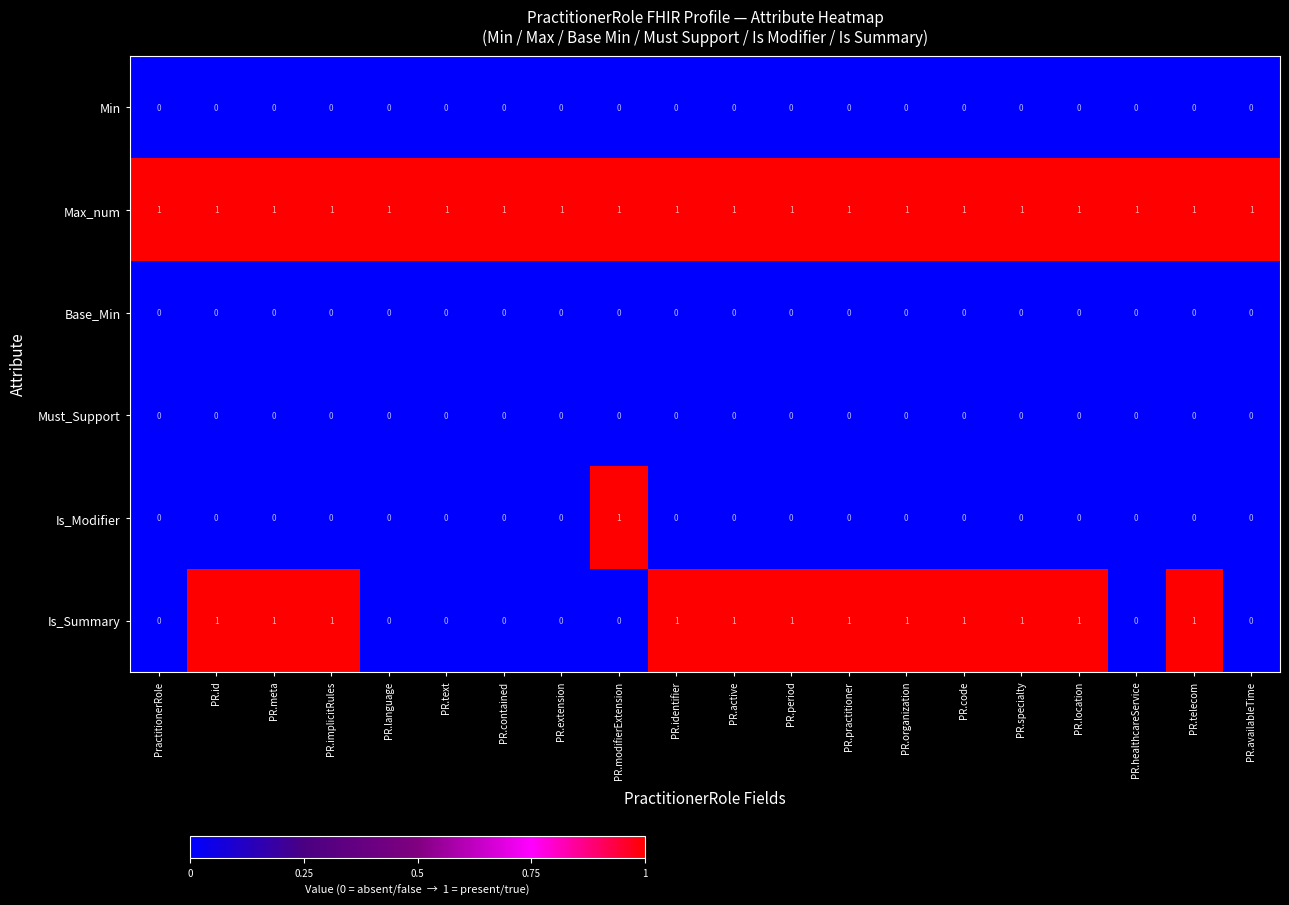

Which series has the largest total across all categories?

Max_num